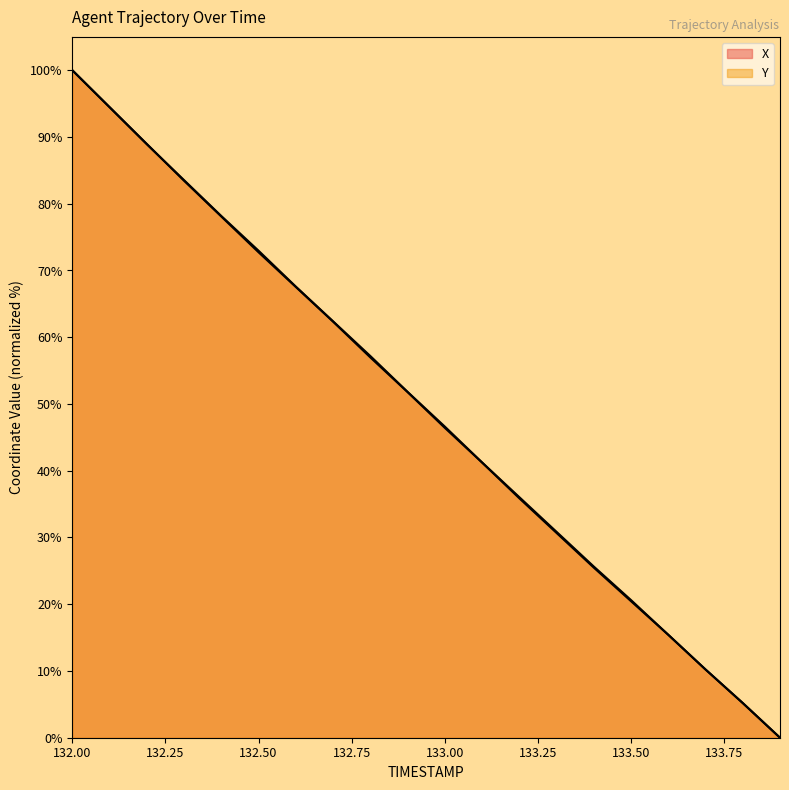

Is the value of Y at 133.3 greater than the value of X at 133.8?

Yes